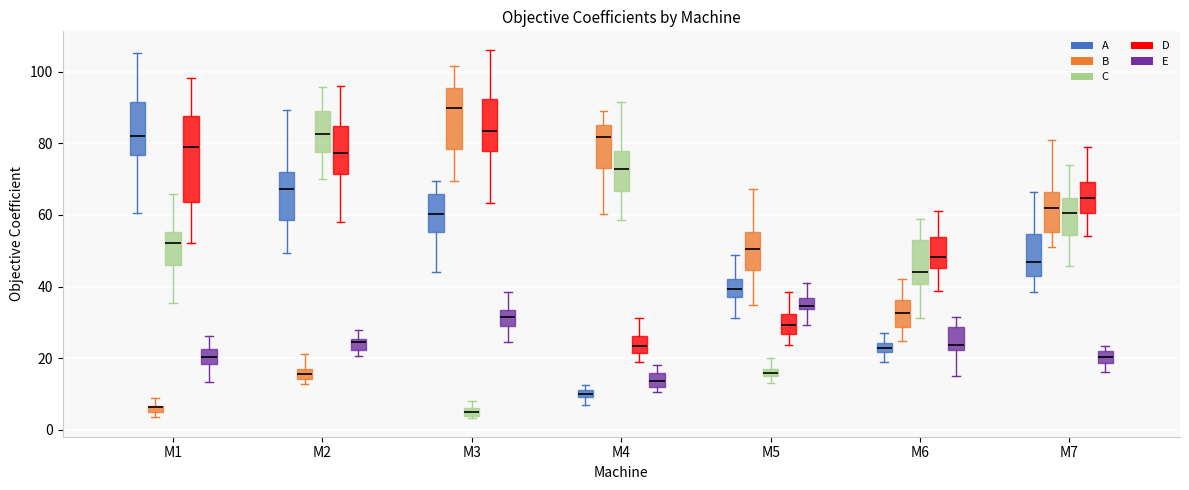

Where is the lower edge of the box for M1 (A) on the y-axis? The values are not printed on the chart, so give them approximately, as read against the axis.

76